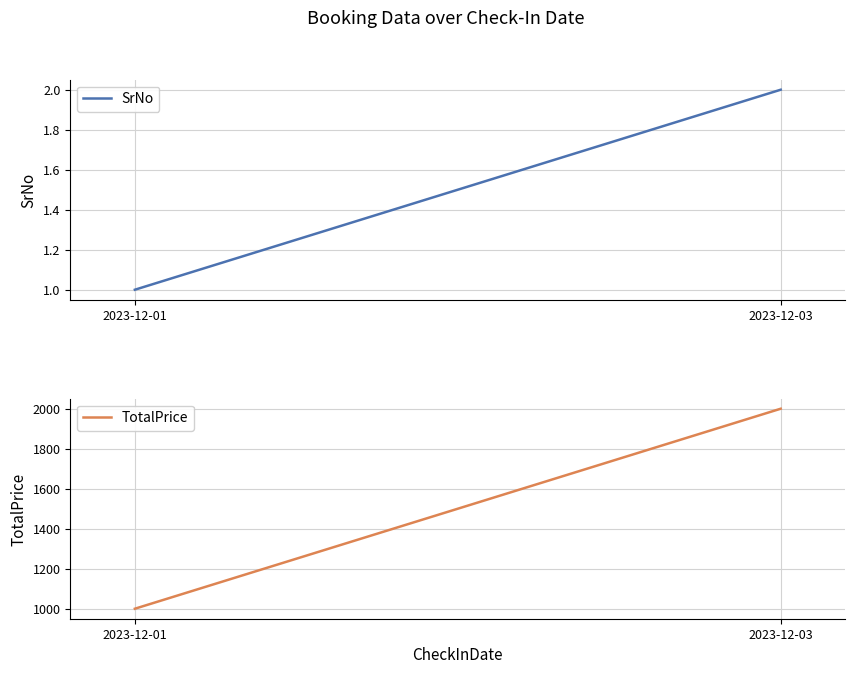

At 2023-12-01, list the series in order from largest to smallest.

TotalPrice, SrNo